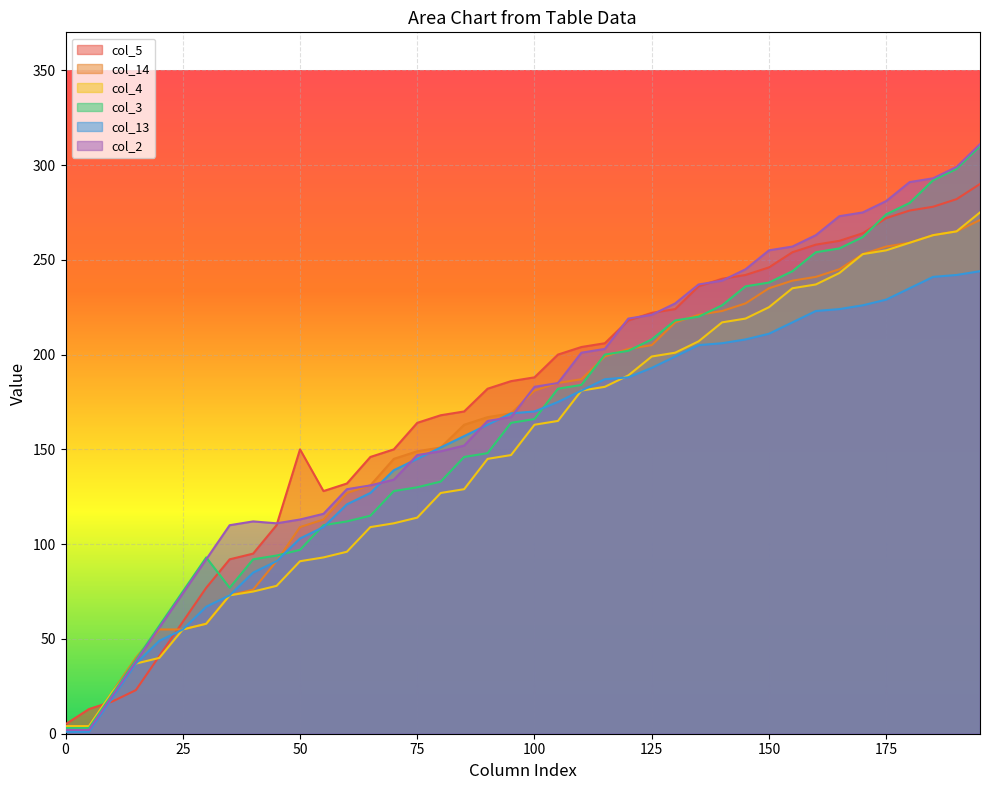

How many intersections are there between col_5 and col_13?

2